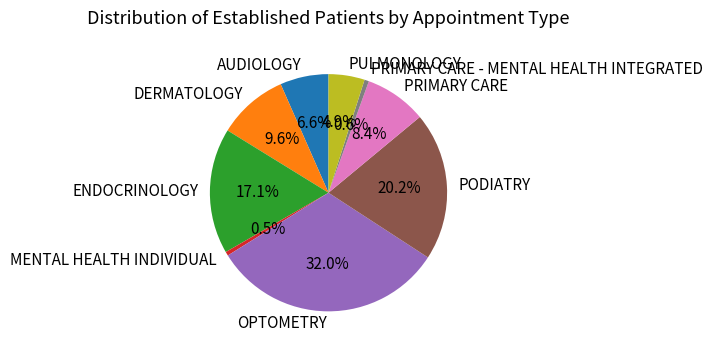

Combined, what portion of the pie is DERMATOLOGY and PODIATRY?

29.8%